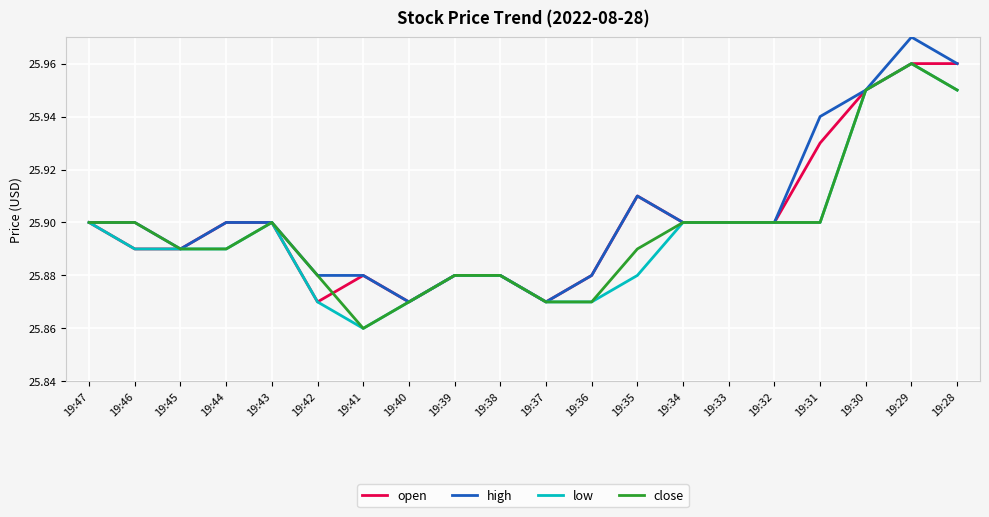

Which label corresponds to the largest value in the chart?

19:29